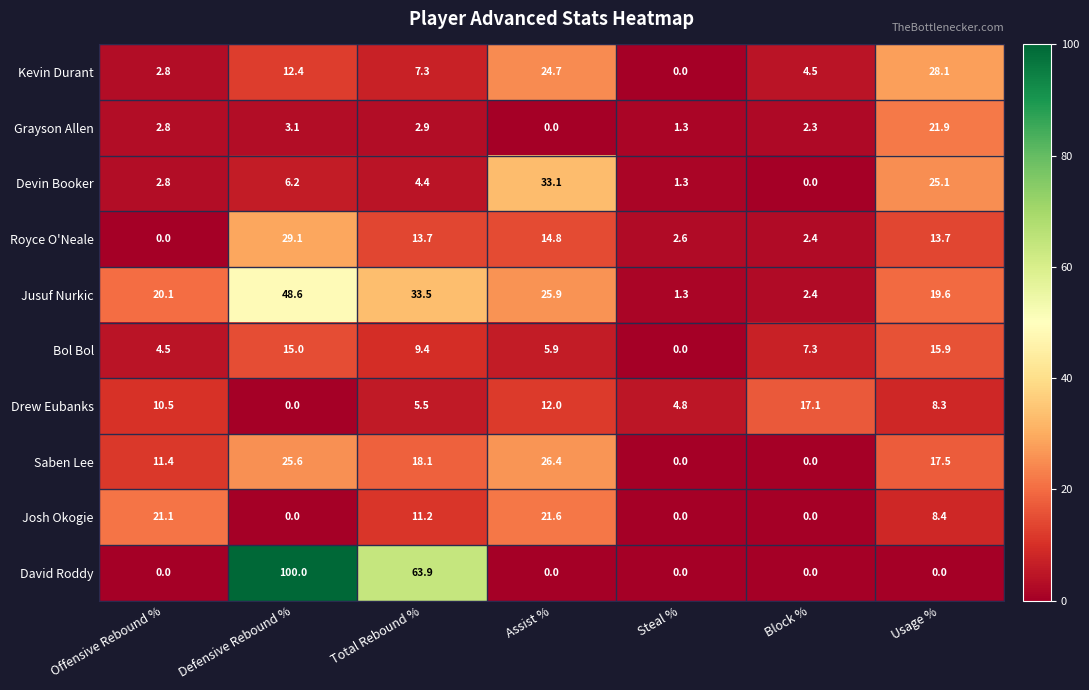

At which label is Grayson Allen closest to 10?

Defensive Rebound %